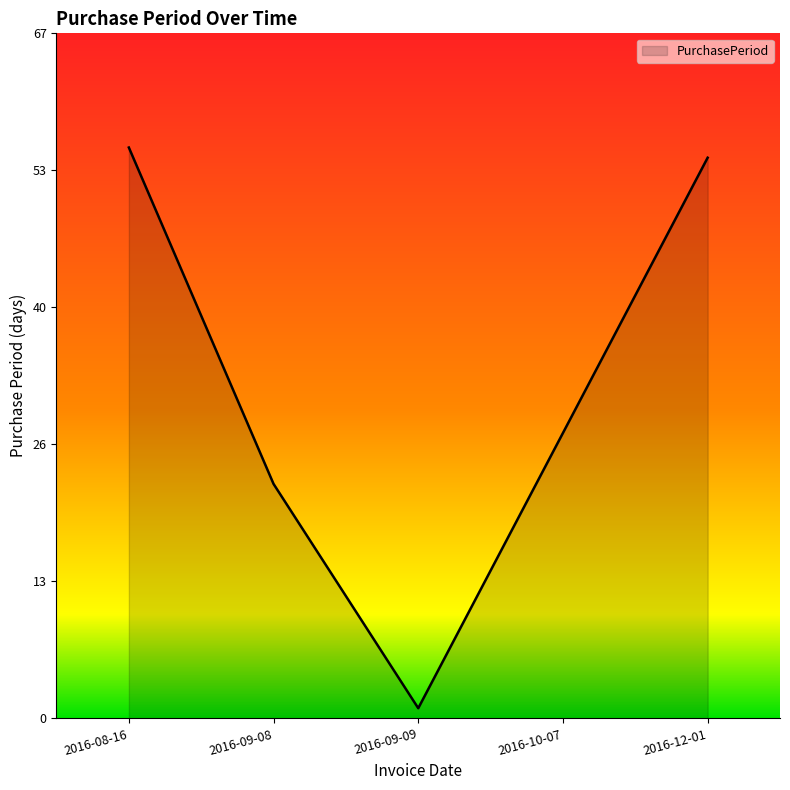

Does the chart display data point markers on the line(s)?

No